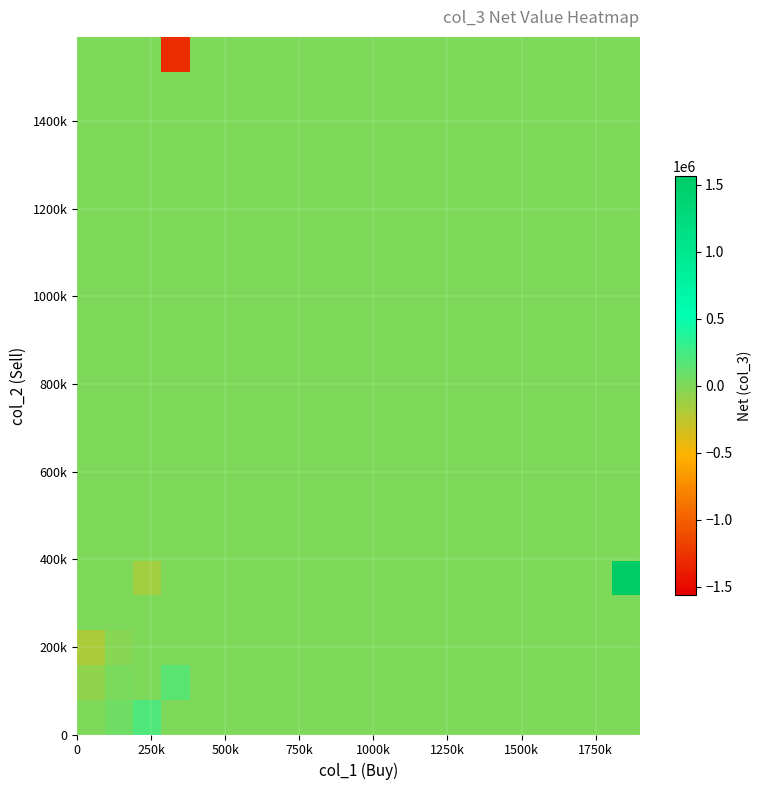

How many series are shown in this chart?

20